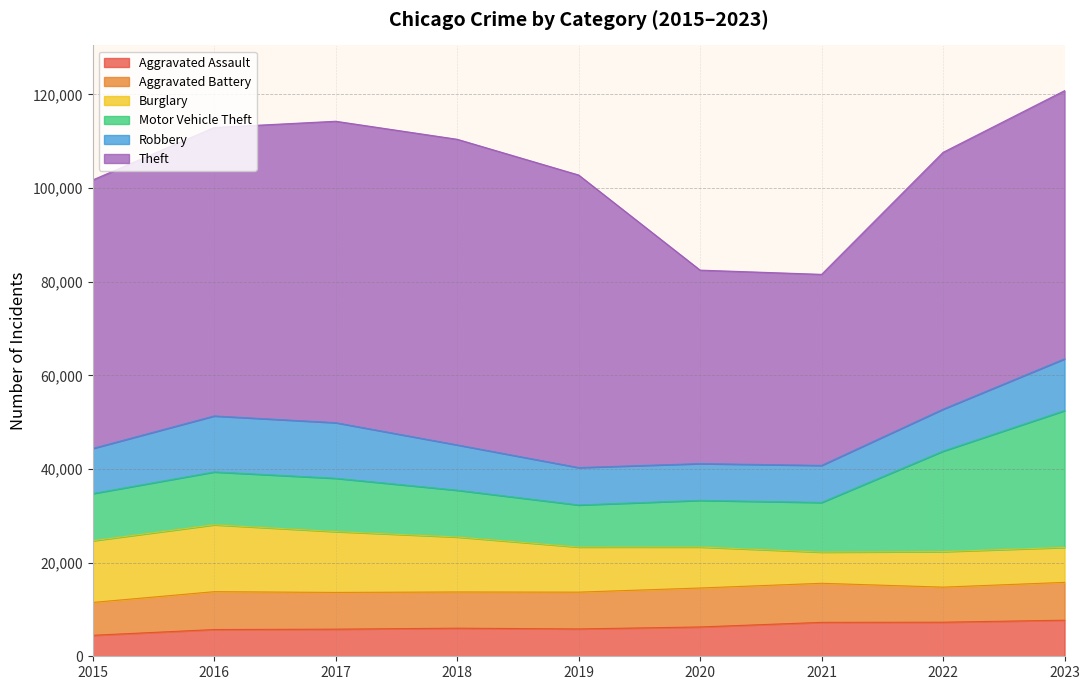

Read the Robbery value at 2018, to the nearest 50.

9700